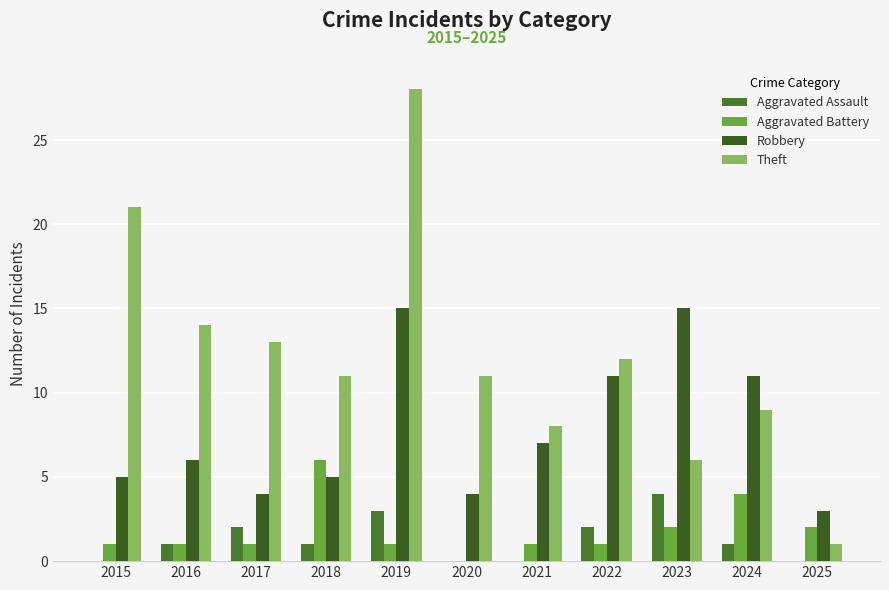

Which series has the largest range (max minus min)?

Theft